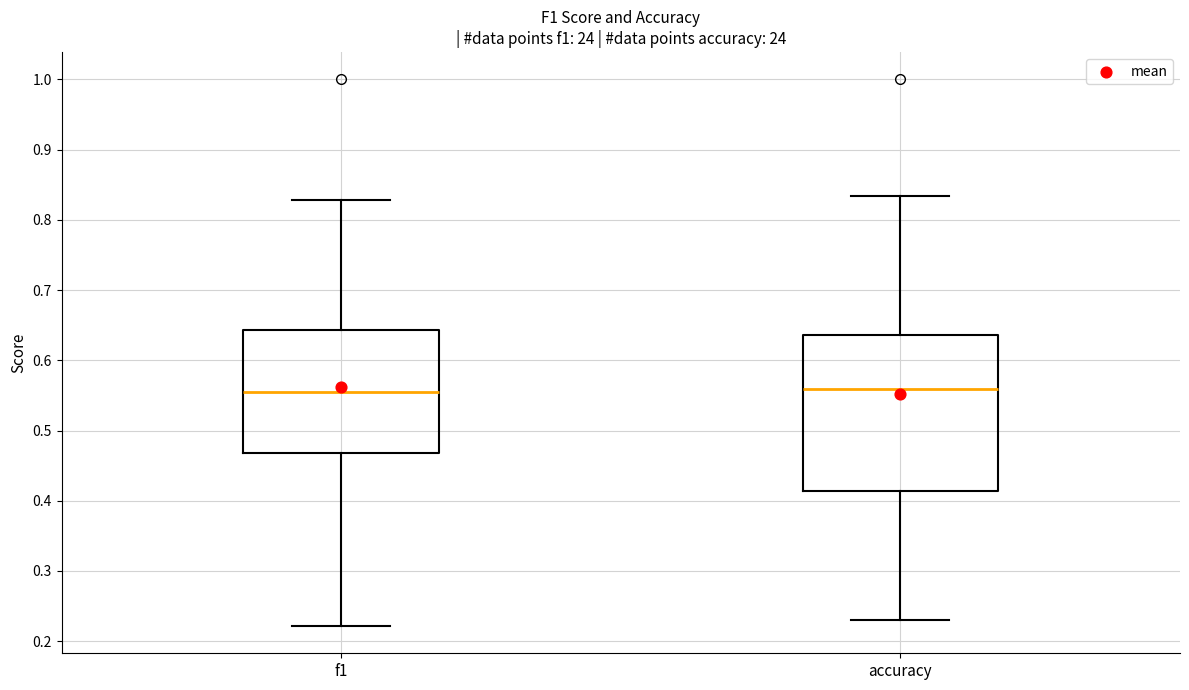

Reading left to right, transcribe this box plot: for each box, give where its median line is, the range the box spans, and where its two whiskers end, as read against the y-axis. The values are not printed on the chart, so give them approximately, as read against the axis.

f1: median 0.55, box 0.47 to 0.64, whiskers 0.22 to 0.83
accuracy: median 0.56, box 0.41 to 0.64, whiskers 0.23 to 0.83